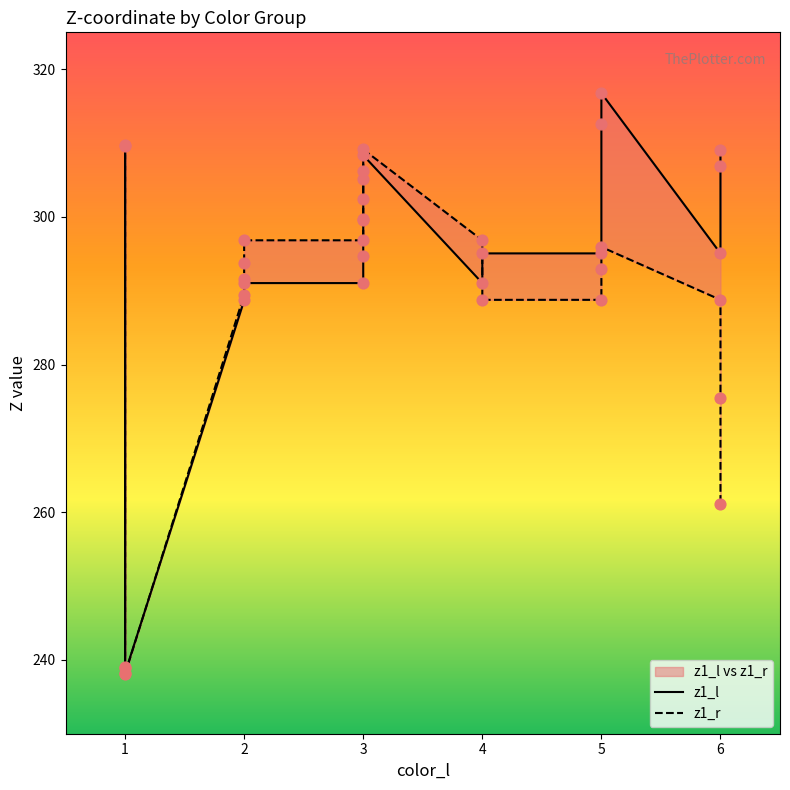

Which series has the largest Y range (max minus min)?

z1_l